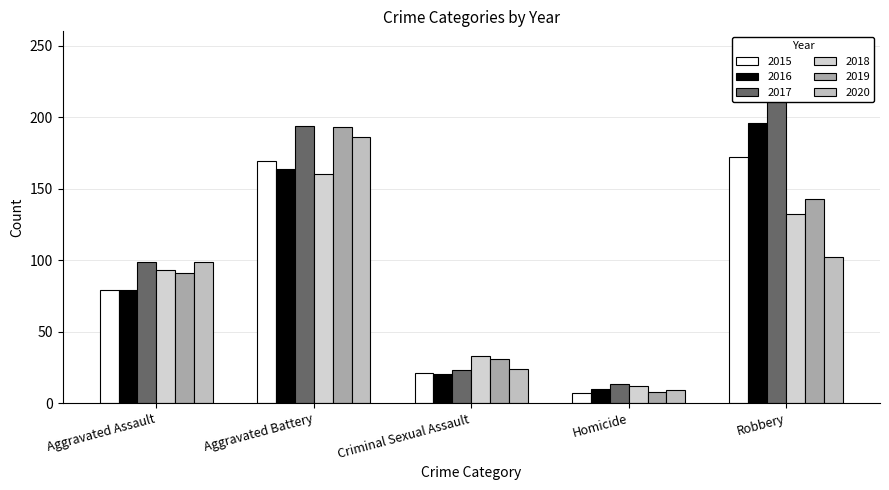

What position from the left is Criminal Sexual Assault?

3